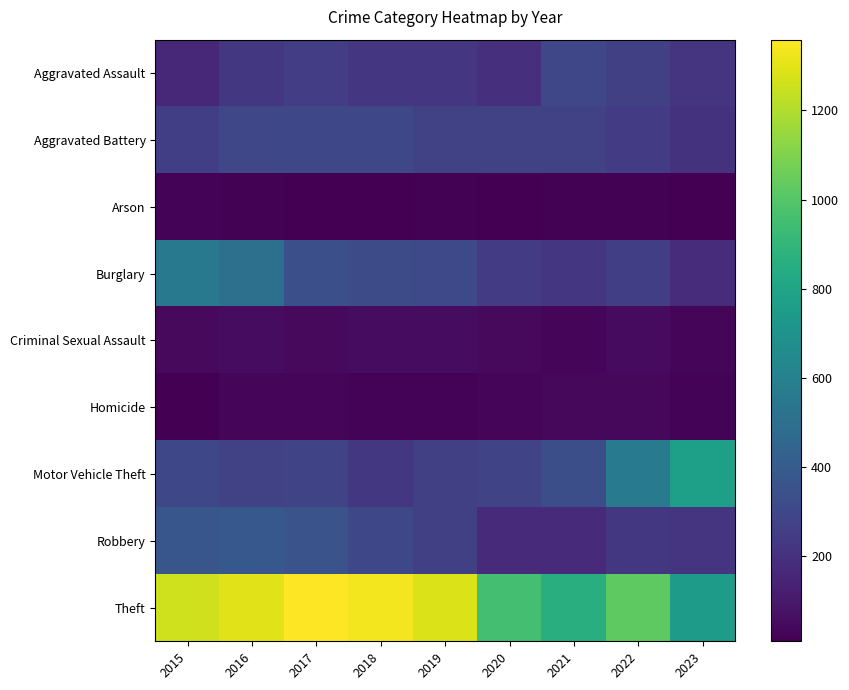

At 2019, list the series in order from smallest to largest.

Arson, Homicide, Criminal Sexual Assault, Aggravated Assault, Motor Vehicle Theft, Robbery, Aggravated Battery, Burglary, Theft